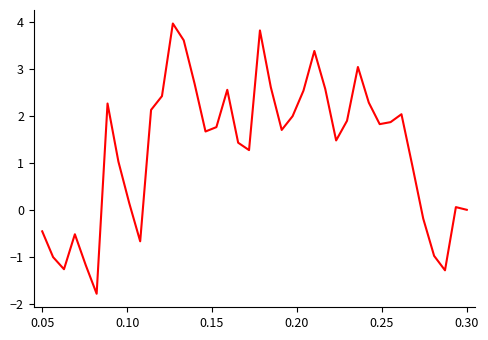

What is the maximum value shown in the chart?

4.0